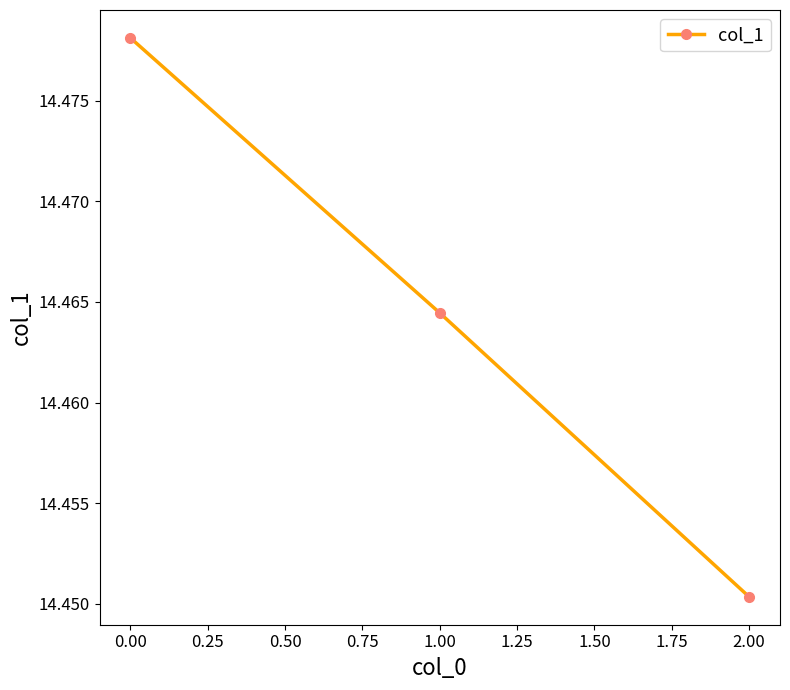

What is the ratio of the value at 2.00 to the value at 1.00?

1.0